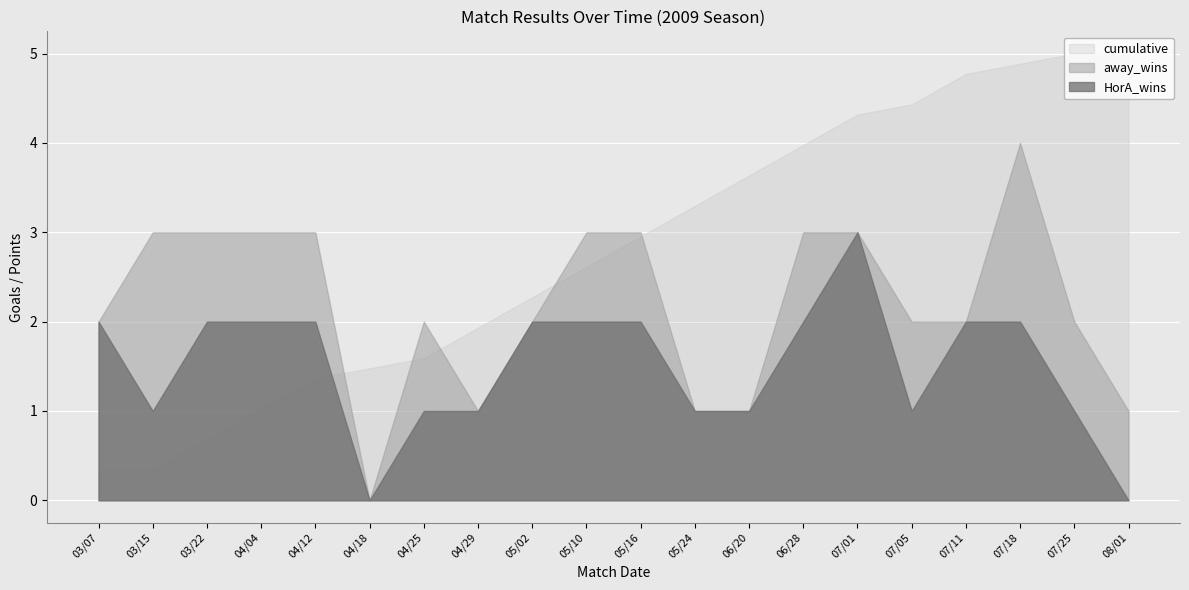

Does the chart display data point markers on the line(s)?

No